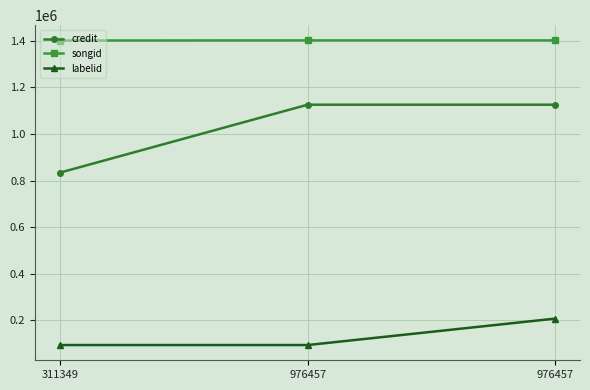

Between 311349 and 976457, which series saw the biggest shift?

credit